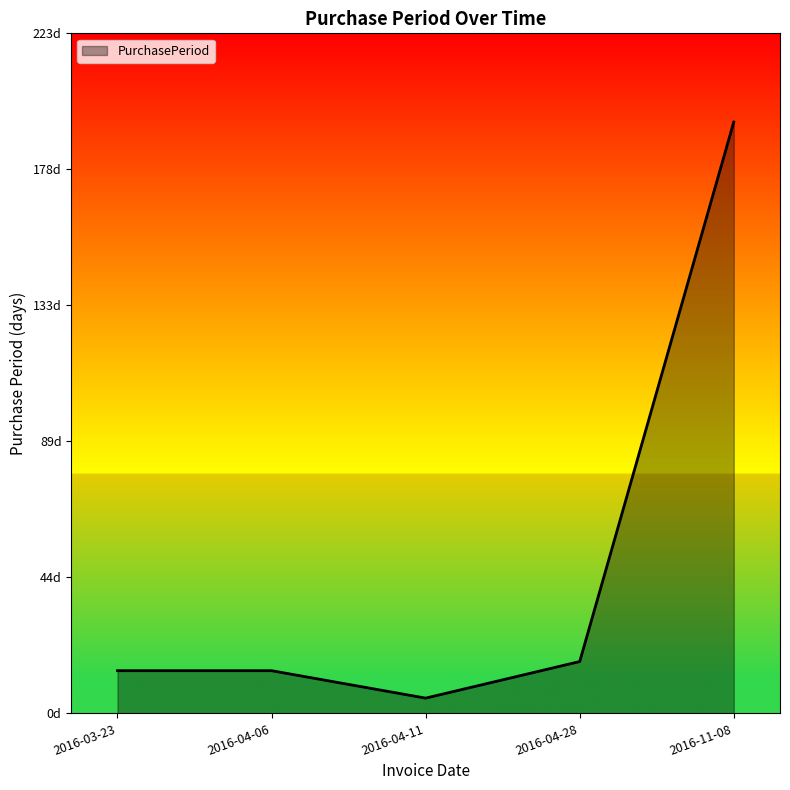

Does the chart have visible grid lines?

No